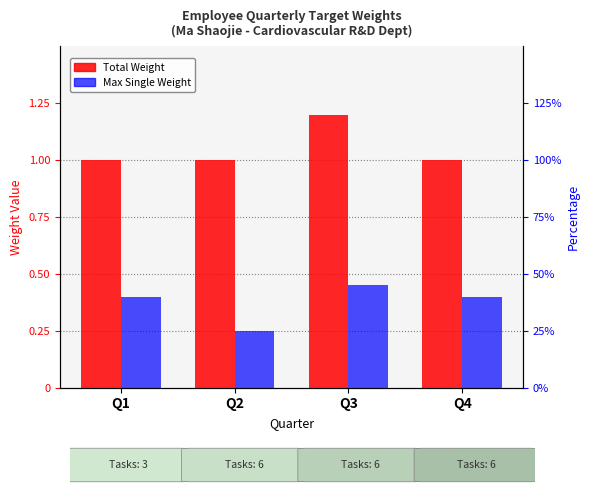

Rank the series at Q2 from highest to lowest value.

Total Weight, Max Single Weight